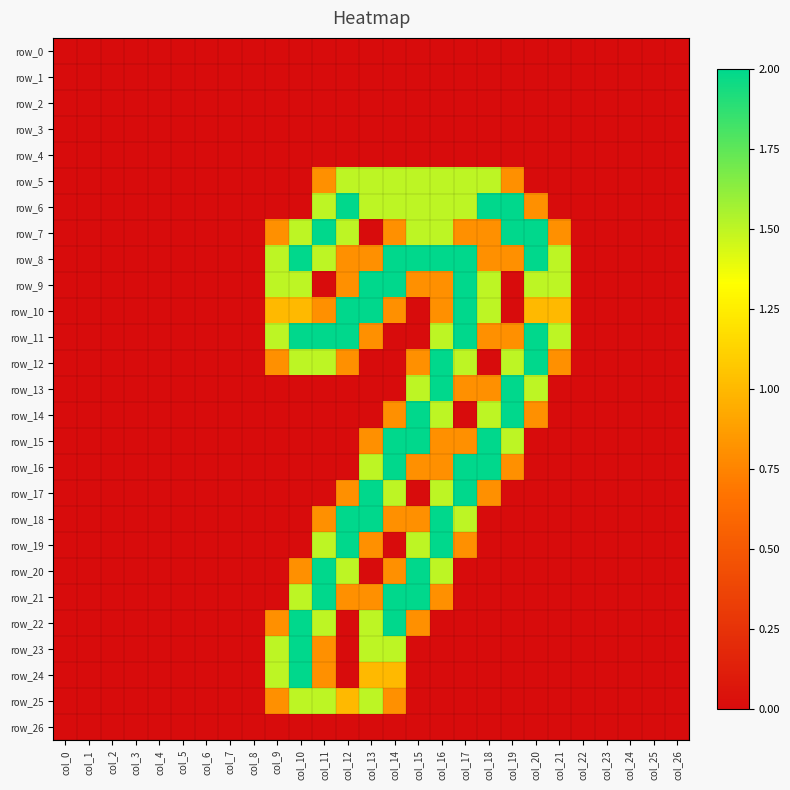

Reading right to left, transcribe all the data shown in this chart.

row_0: 0.0	0.0	0.0	0.0	0.0	0.0	0.0	0.0	0.0	0.0	0.0	0.0	0.0	0.0	0.0	0.0	0.0	0.0	0.0	0.0	0.0	0.0	0.0	0.0	0.0	0.0	0.0
row_1: 0.0	0.0	0.0	0.0	0.0	0.0	0.0	0.0	0.0	0.0	0.0	0.0	0.0	0.0	0.0	0.0	0.0	0.0	0.0	0.0	0.0	0.0	0.0	0.0	0.0	0.0	0.0
row_2: 0.0	0.0	0.0	0.0	0.0	0.0	0.0	0.0	0.0	0.0	0.0	0.0	0.0	0.0	0.0	0.0	0.0	0.0	0.0	0.0	0.0	0.0	0.0	0.0	0.0	0.0	0.0
row_3: 0.0	0.0	0.0	0.0	0.0	0.0	0.0	0.0	0.0	0.0	0.0	0.0	0.0	0.0	0.0	0.0	0.0	0.0	0.0	0.0	0.0	0.0	0.0	0.0	0.0	0.0	0.0
row_4: 0.0	0.0	0.0	0.0	0.0	0.0	0.0	0.0	0.0	0.0	0.0	0.0	0.0	0.0	0.0	0.0	0.0	0.0	0.0	0.0	0.0	0.0	0.0	0.0	0.0	0.0	0.0
row_5: 0.0	0.0	0.0	0.0	0.0	0.0	0.0	0.8	1.5	1.5	1.5	1.5	1.5	1.5	1.5	0.8	0.0	0.0	0.0	0.0	0.0	0.0	0.0	0.0	0.0	0.0	0.0
row_6: 0.0	0.0	0.0	0.0	0.0	0.0	0.8	2.0	2.0	1.5	1.5	1.5	1.5	1.5	2.0	1.5	0.0	0.0	0.0	0.0	0.0	0.0	0.0	0.0	0.0	0.0	0.0
row_7: 0.0	0.0	0.0	0.0	0.0	0.8	2.0	2.0	0.8	0.8	1.5	1.5	0.8	0.0	1.5	2.0	1.5	0.8	0.0	0.0	0.0	0.0	0.0	0.0	0.0	0.0	0.0
row_8: 0.0	0.0	0.0	0.0	0.0	1.5	2.0	0.8	0.8	2.0	2.0	2.0	2.0	0.8	0.8	1.5	2.0	1.5	0.0	0.0	0.0	0.0	0.0	0.0	0.0	0.0	0.0
row_9: 0.0	0.0	0.0	0.0	0.0	1.5	1.5	0.0	1.5	2.0	0.8	0.8	2.0	2.0	0.8	0.0	1.5	1.5	0.0	0.0	0.0	0.0	0.0	0.0	0.0	0.0	0.0
row_10: 0.0	0.0	0.0	0.0	0.0	1.0	1.0	0.0	1.5	2.0	0.8	0.0	0.8	2.0	2.0	0.8	1.0	1.0	0.0	0.0	0.0	0.0	0.0	0.0	0.0	0.0	0.0
row_11: 0.0	0.0	0.0	0.0	0.0	1.5	2.0	0.8	0.8	2.0	1.5	0.0	0.0	0.8	2.0	2.0	2.0	1.5	0.0	0.0	0.0	0.0	0.0	0.0	0.0	0.0	0.0
row_12: 0.0	0.0	0.0	0.0	0.0	0.8	2.0	1.5	0.0	1.5	2.0	0.8	0.0	0.0	0.8	1.5	1.5	0.8	0.0	0.0	0.0	0.0	0.0	0.0	0.0	0.0	0.0
row_13: 0.0	0.0	0.0	0.0	0.0	0.0	1.5	2.0	0.8	0.8	2.0	1.5	0.0	0.0	0.0	0.0	0.0	0.0	0.0	0.0	0.0	0.0	0.0	0.0	0.0	0.0	0.0
row_14: 0.0	0.0	0.0	0.0	0.0	0.0	0.8	2.0	1.5	0.0	1.5	2.0	0.8	0.0	0.0	0.0	0.0	0.0	0.0	0.0	0.0	0.0	0.0	0.0	0.0	0.0	0.0
row_15: 0.0	0.0	0.0	0.0	0.0	0.0	0.0	1.5	2.0	0.8	0.8	2.0	2.0	0.8	0.0	0.0	0.0	0.0	0.0	0.0	0.0	0.0	0.0	0.0	0.0	0.0	0.0
row_16: 0.0	0.0	0.0	0.0	0.0	0.0	0.0	0.8	2.0	2.0	0.8	0.8	2.0	1.5	0.0	0.0	0.0	0.0	0.0	0.0	0.0	0.0	0.0	0.0	0.0	0.0	0.0
row_17: 0.0	0.0	0.0	0.0	0.0	0.0	0.0	0.0	0.8	2.0	1.5	0.0	1.5	2.0	0.8	0.0	0.0	0.0	0.0	0.0	0.0	0.0	0.0	0.0	0.0	0.0	0.0
row_18: 0.0	0.0	0.0	0.0	0.0	0.0	0.0	0.0	0.0	1.5	2.0	0.8	0.8	2.0	2.0	0.8	0.0	0.0	0.0	0.0	0.0	0.0	0.0	0.0	0.0	0.0	0.0
row_19: 0.0	0.0	0.0	0.0	0.0	0.0	0.0	0.0	0.0	0.8	2.0	1.5	0.0	0.8	2.0	1.5	0.0	0.0	0.0	0.0	0.0	0.0	0.0	0.0	0.0	0.0	0.0
row_20: 0.0	0.0	0.0	0.0	0.0	0.0	0.0	0.0	0.0	0.0	1.5	2.0	0.8	0.0	1.5	2.0	0.8	0.0	0.0	0.0	0.0	0.0	0.0	0.0	0.0	0.0	0.0
row_21: 0.0	0.0	0.0	0.0	0.0	0.0	0.0	0.0	0.0	0.0	0.8	2.0	2.0	0.8	0.8	2.0	1.5	0.0	0.0	0.0	0.0	0.0	0.0	0.0	0.0	0.0	0.0
row_22: 0.0	0.0	0.0	0.0	0.0	0.0	0.0	0.0	0.0	0.0	0.0	0.8	2.0	1.5	0.0	1.5	2.0	0.8	0.0	0.0	0.0	0.0	0.0	0.0	0.0	0.0	0.0
row_23: 0.0	0.0	0.0	0.0	0.0	0.0	0.0	0.0	0.0	0.0	0.0	0.0	1.5	1.5	0.0	0.8	2.0	1.5	0.0	0.0	0.0	0.0	0.0	0.0	0.0	0.0	0.0
row_24: 0.0	0.0	0.0	0.0	0.0	0.0	0.0	0.0	0.0	0.0	0.0	0.0	1.0	1.0	0.0	0.8	2.0	1.5	0.0	0.0	0.0	0.0	0.0	0.0	0.0	0.0	0.0
row_25: 0.0	0.0	0.0	0.0	0.0	0.0	0.0	0.0	0.0	0.0	0.0	0.0	0.8	1.5	1.0	1.5	1.5	0.8	0.0	0.0	0.0	0.0	0.0	0.0	0.0	0.0	0.0
row_26: 0.0	0.0	0.0	0.0	0.0	0.0	0.0	0.0	0.0	0.0	0.0	0.0	0.0	0.0	0.0	0.0	0.0	0.0	0.0	0.0	0.0	0.0	0.0	0.0	0.0	0.0	0.0